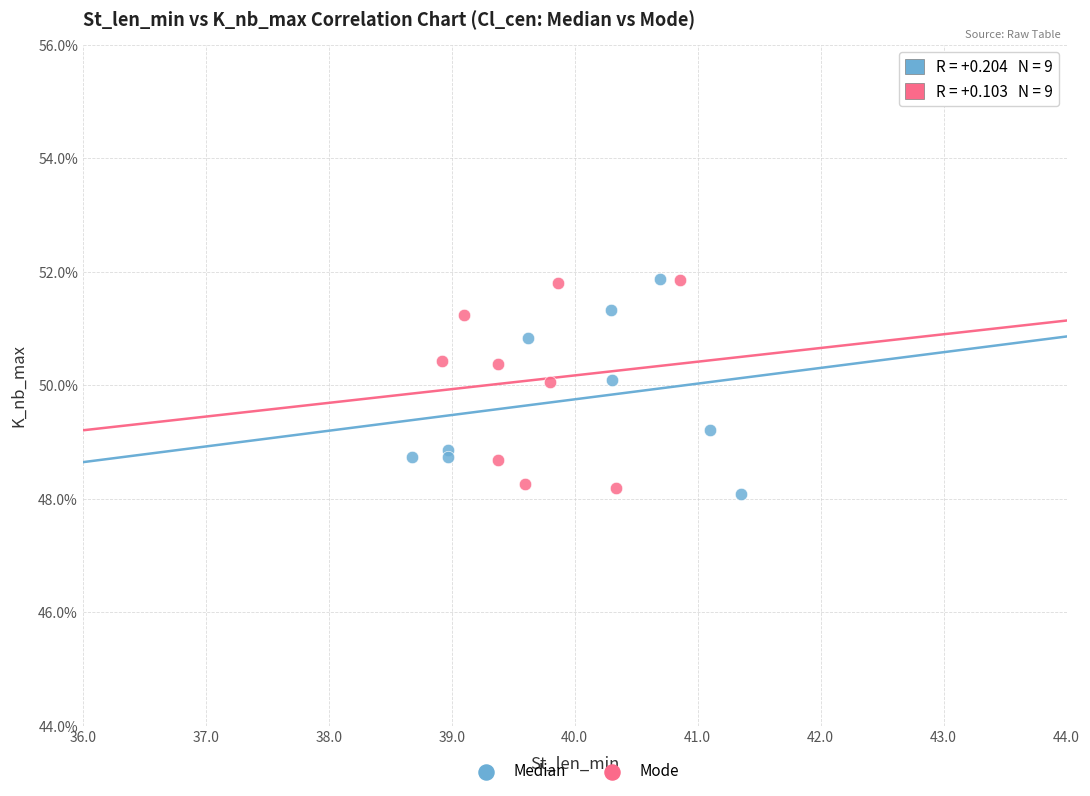

What are all the series names shown in the legend?

Median, Mode